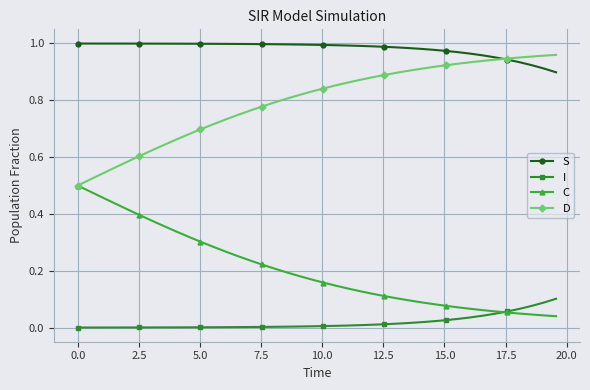

Which series has the largest total across all categories?

S